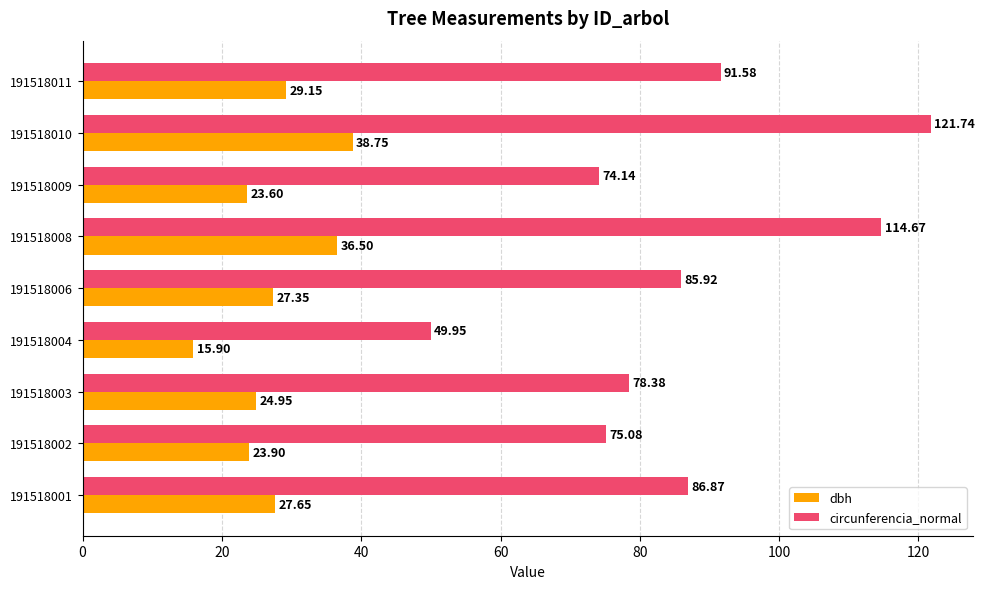

What is the difference between the second highest and minimum values in the dbh series?

20.6